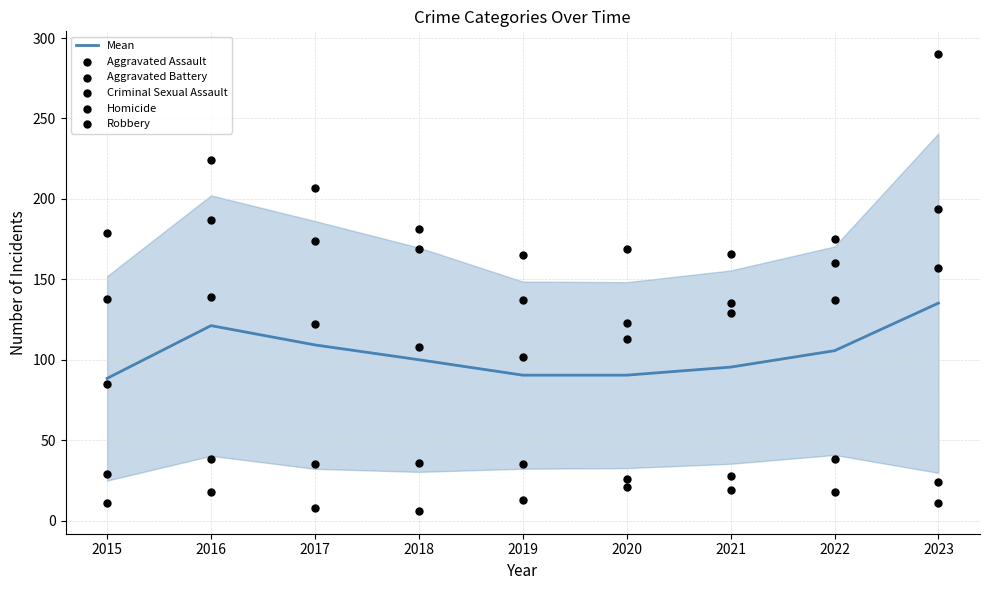

Which series has the largest Y range (max minus min)?

Robbery